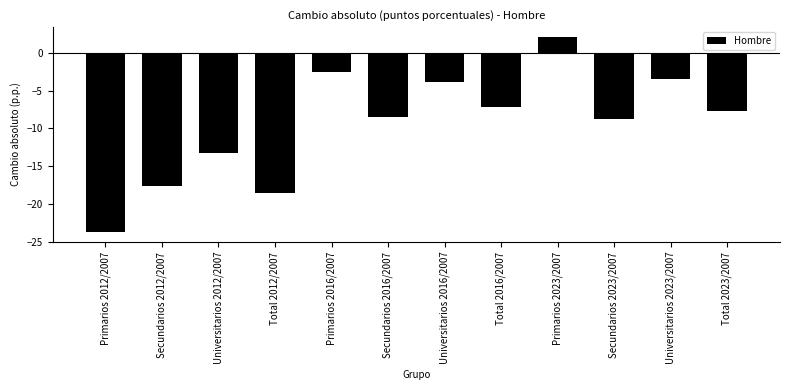

Reading left to right, extract all data points from this chart.

Primarios 2012/2007=-23.8	Secundarios 2012/2007=-17.6	Universitarios 2012/2007=-13.2	Total 2012/2007=-18.6	Primarios 2016/2007=-2.6	Secundarios 2016/2007=-8.5	Universitarios 2016/2007=-3.9	Total 2016/2007=-7.2	Primarios 2023/2007=2.1	Secundarios 2023/2007=-8.7	Universitarios 2023/2007=-3.4	Total 2023/2007=-7.7